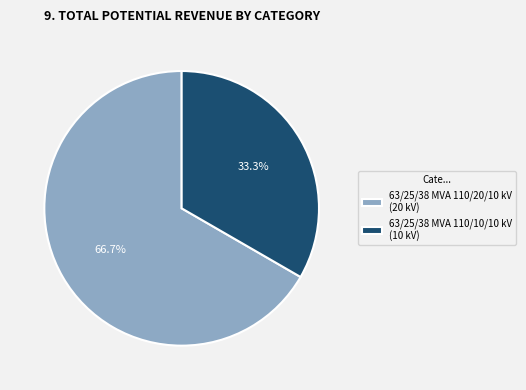

How much of the chart is everything except 63/25/38 MVA 110/10/10 kV?

66.7%